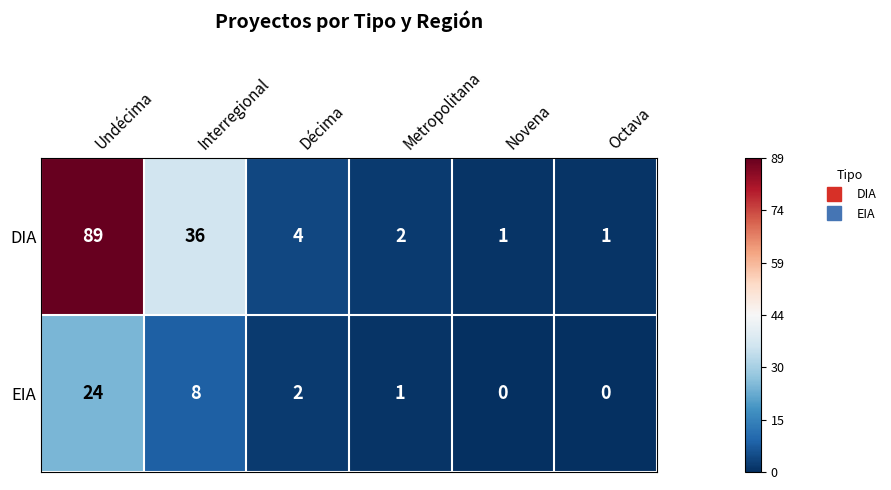

At which label does EIA reach its peak?

Undécima